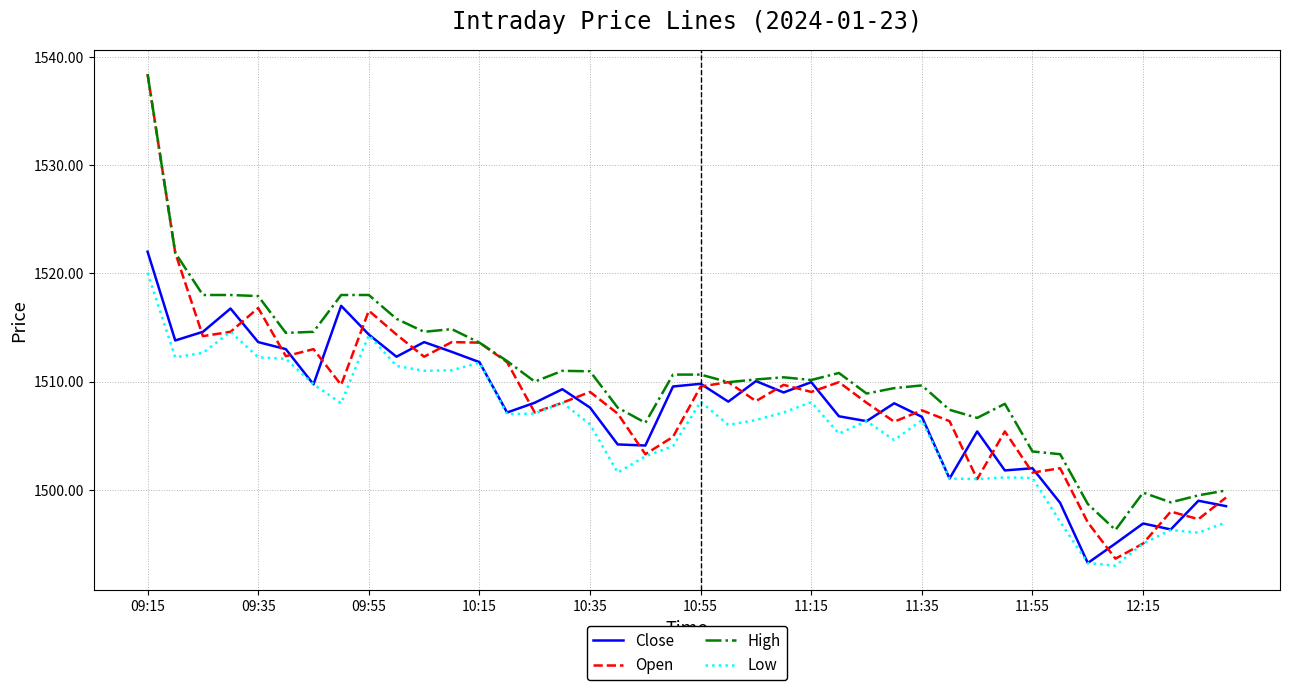

True or false: Low and High cross at least once.

False